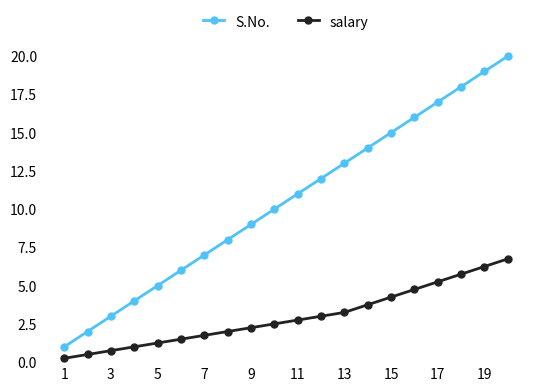

What is the average value of the salary series?

3.0